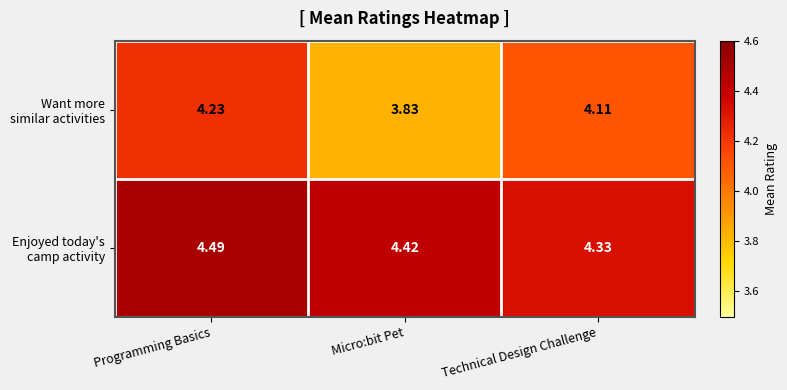

At which category is the sum across all series the highest?

Programming Basics